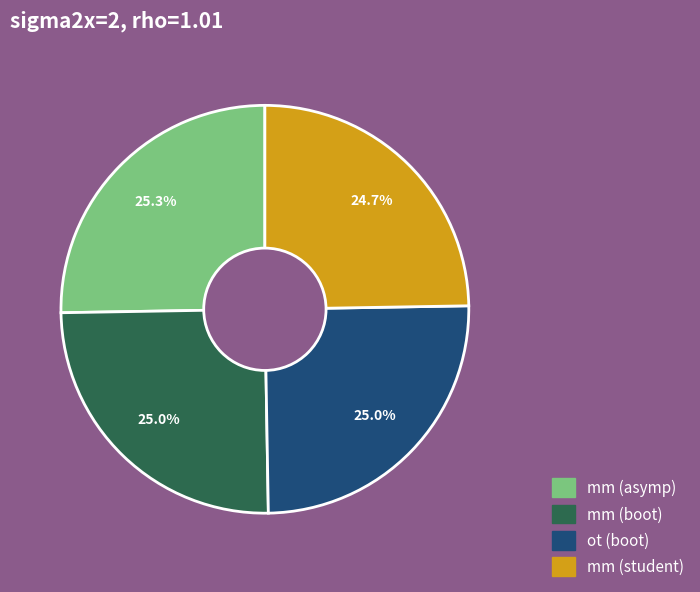

What percentage is NOT represented by mm (asymp)?

74.7%